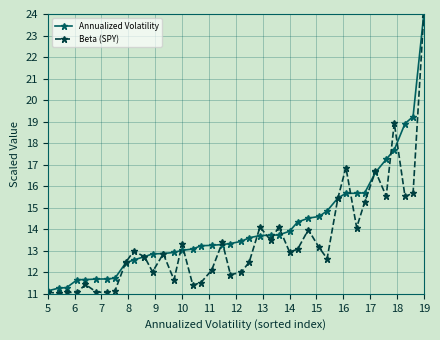

What is the value of the Beta (SPY) point at the 35th from the left?

16.7